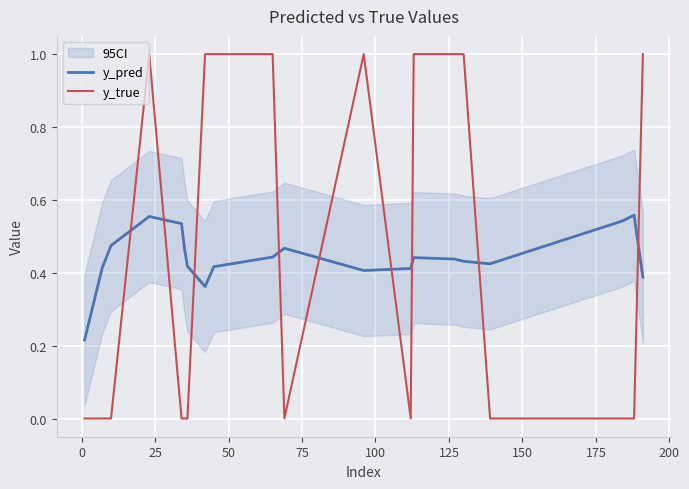

How many interior local valleys does the y_pred series have?

3